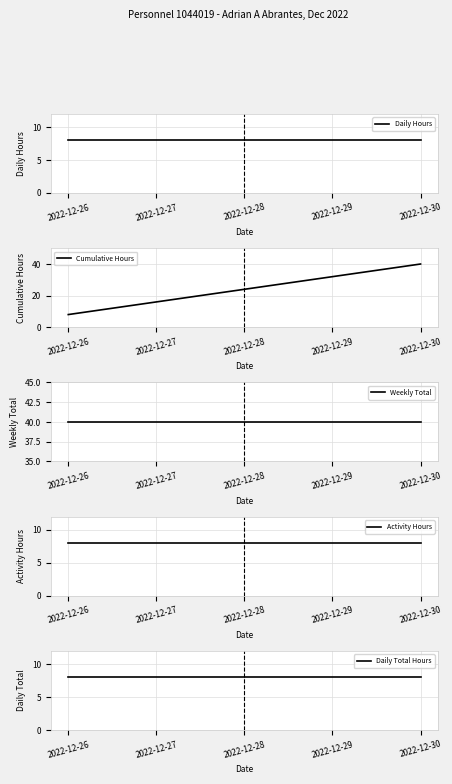

Is this an area chart (filled region under the line)?

No